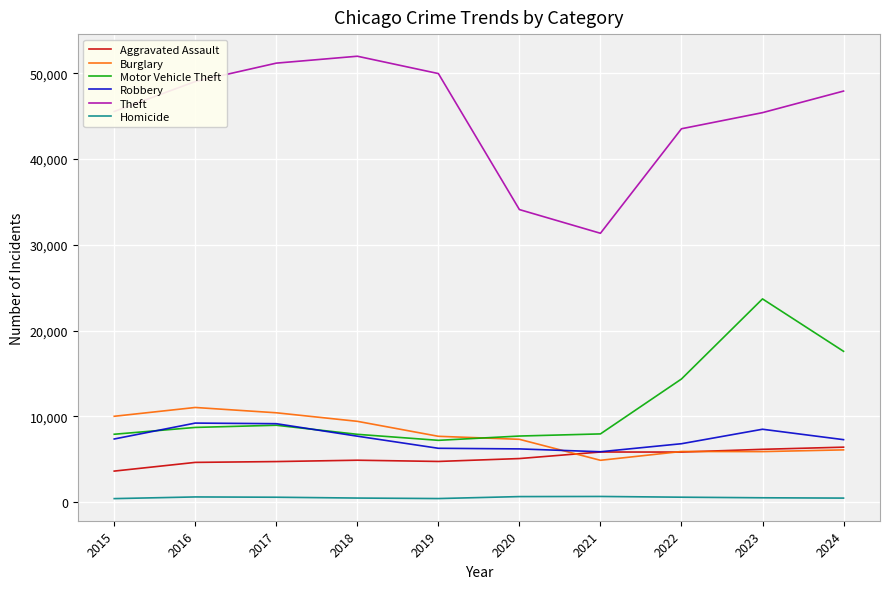

At how many categories does at least one series exceed 20674?

10